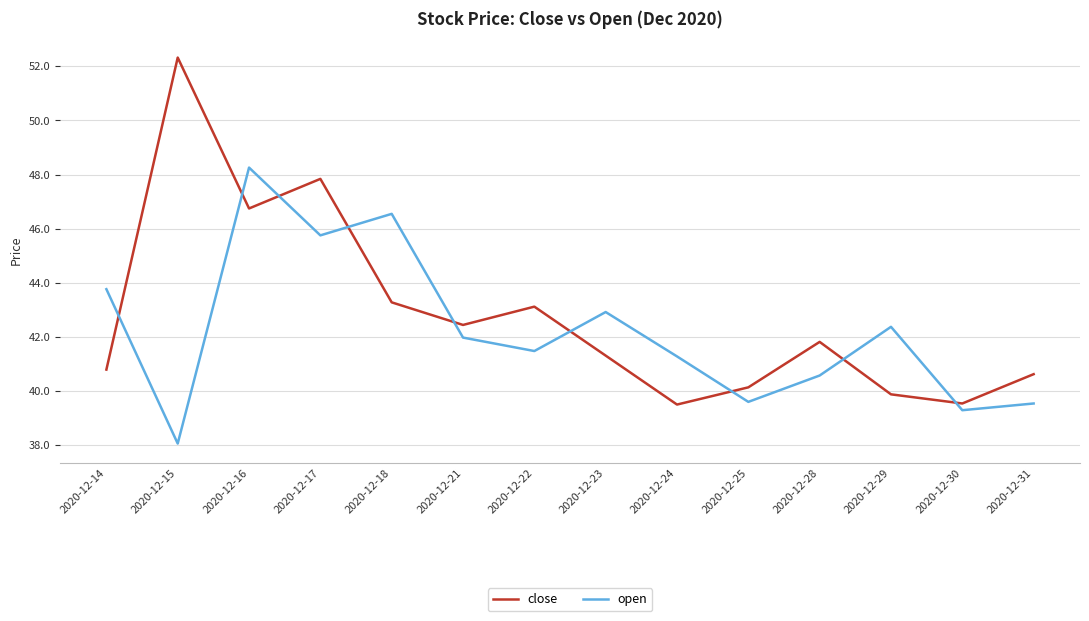

Which series has the widest spread of values?

close